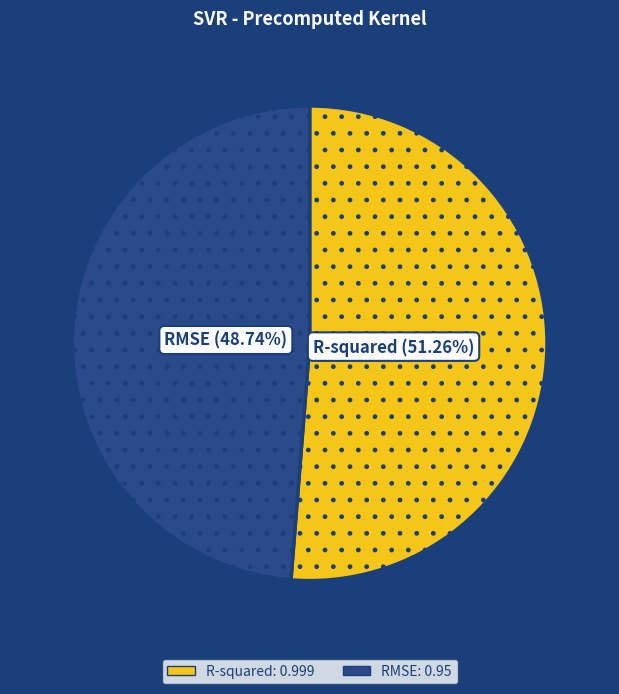

To the nearest percent, what percentage of the pie is RMSE?

49%